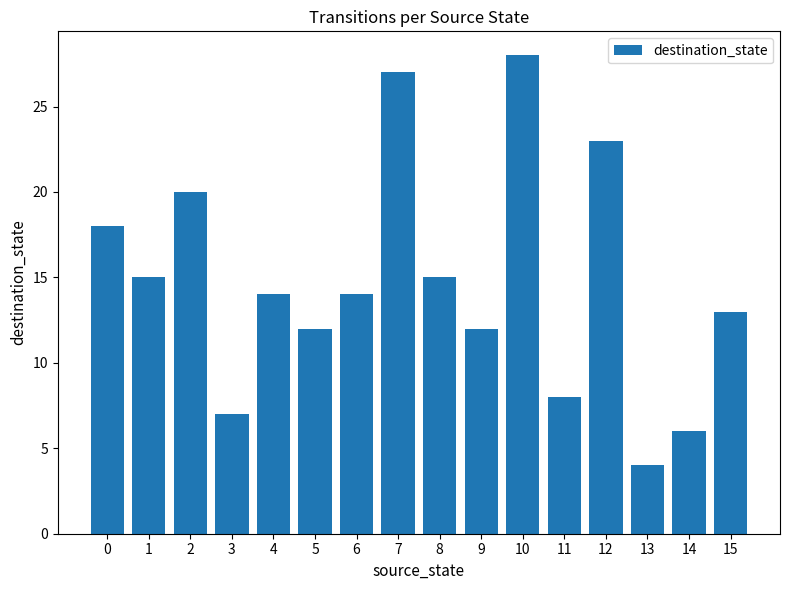

What is the sum of the values at 13 and 0?

22